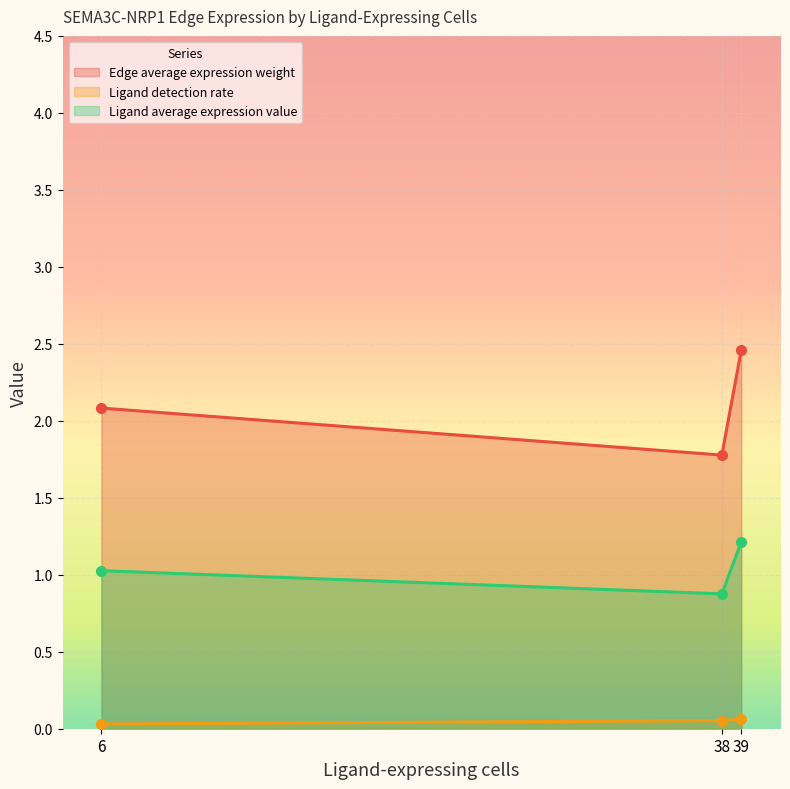

True or false: Edge average expression weight and Ligand detection rate intersect in this chart.

False